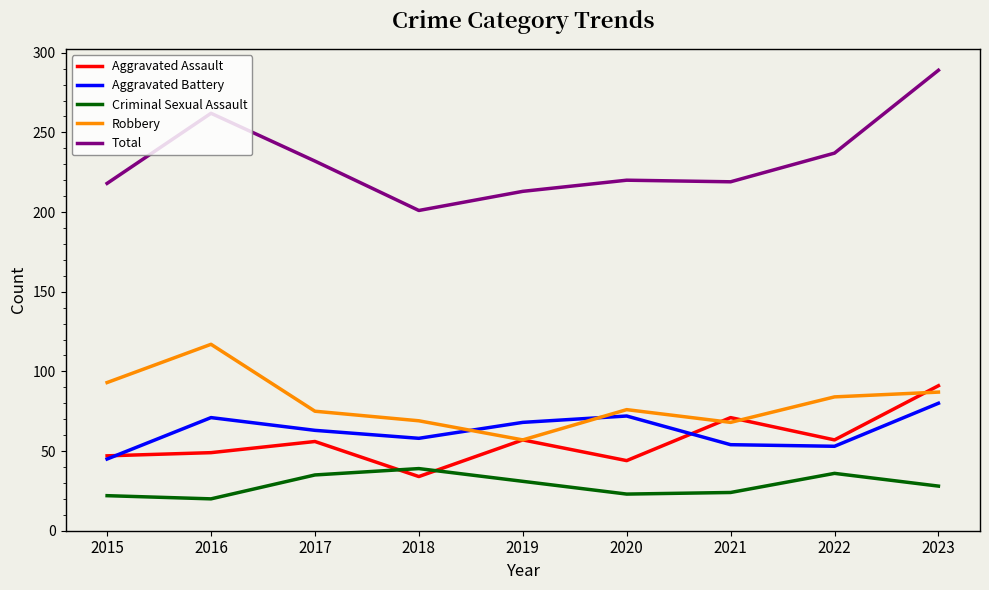

True or false: Aggravated Battery and Robbery cross at least once.

True